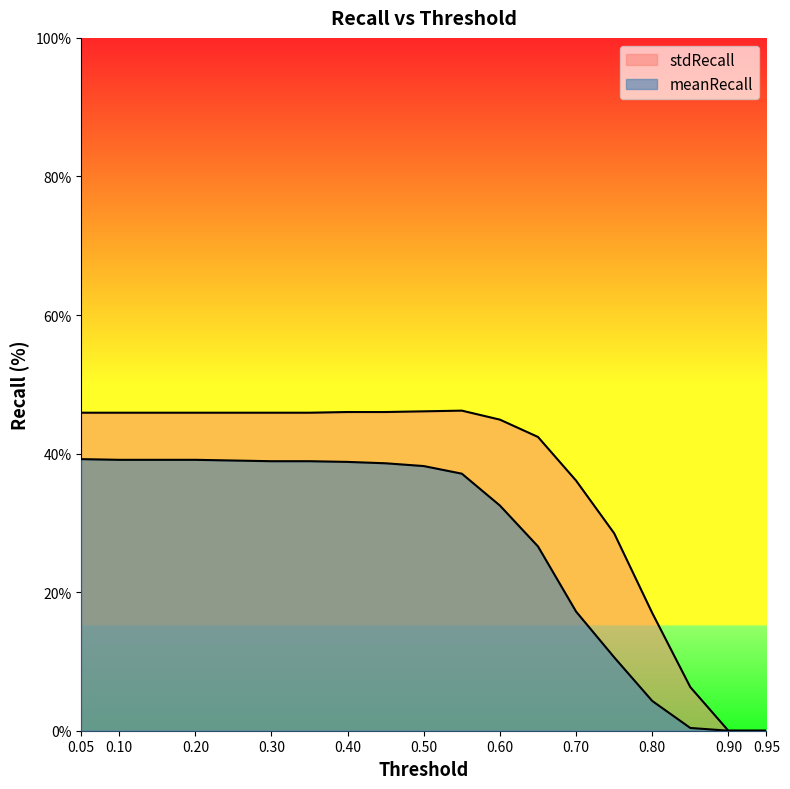

What is the value of the stdRecall point at the 15th from the left?

28.5